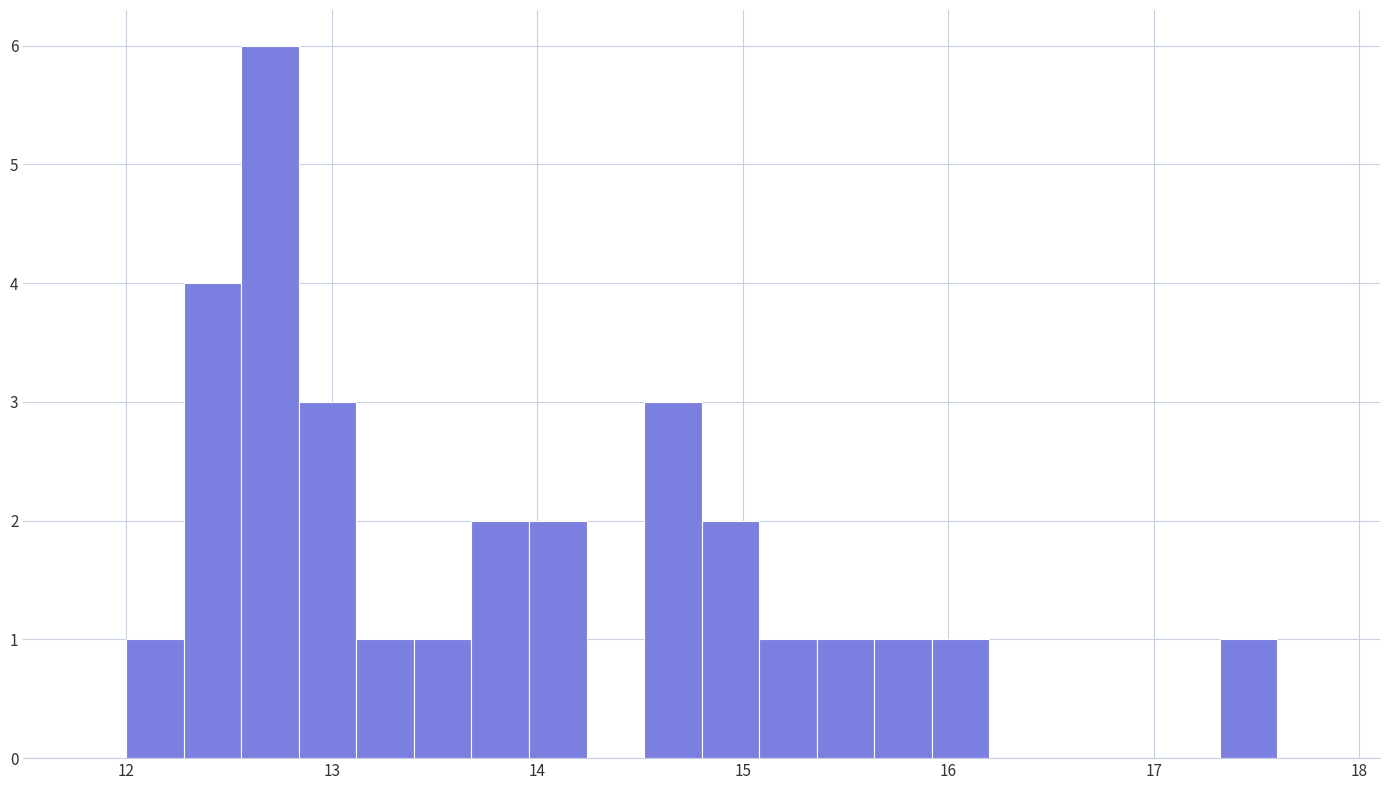

Around what value on the x-axis is the tallest bar? Give the approximate position of its centre, as read against the axis.

12.7